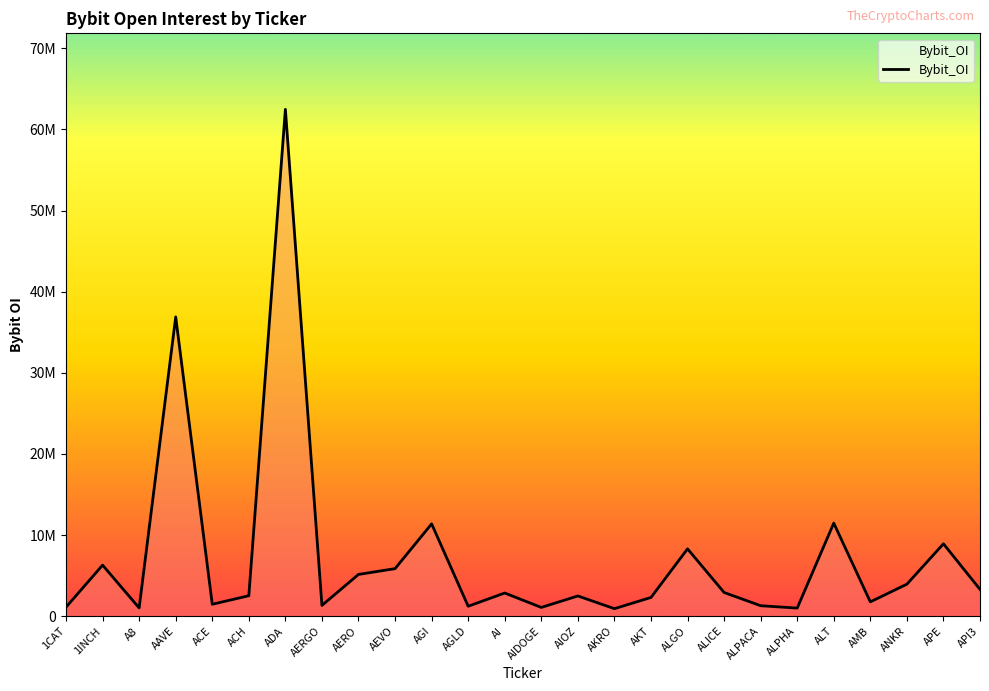

How many points are lower than both their immediate neighbors (excluding endpoints)?

8